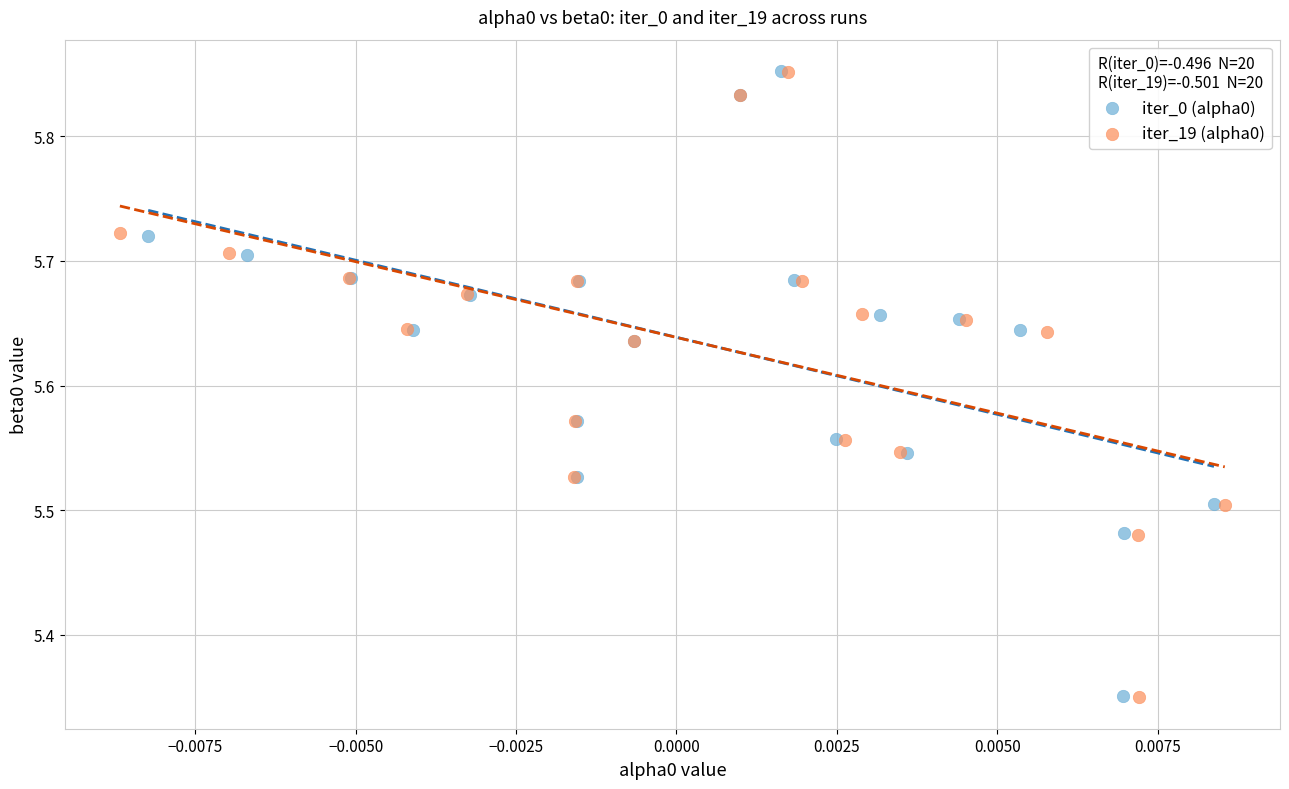

What are all the series names shown in the legend?

iter_0 (alpha0), iter_19 (alpha0)